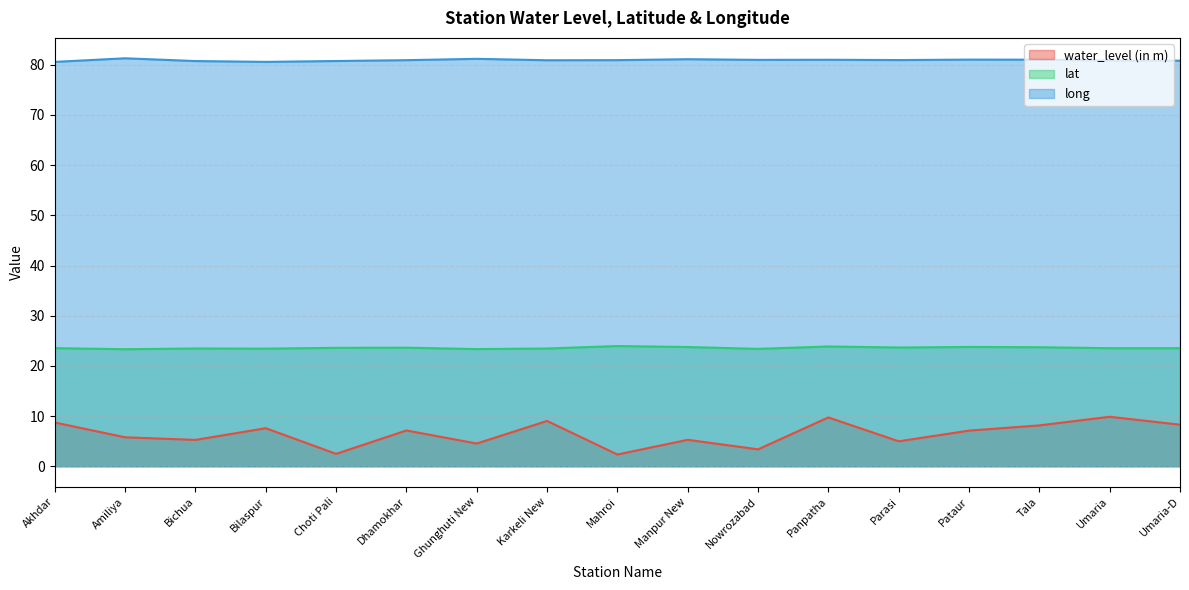

At which category does the chart reach its minimum across all series?

Mahroi